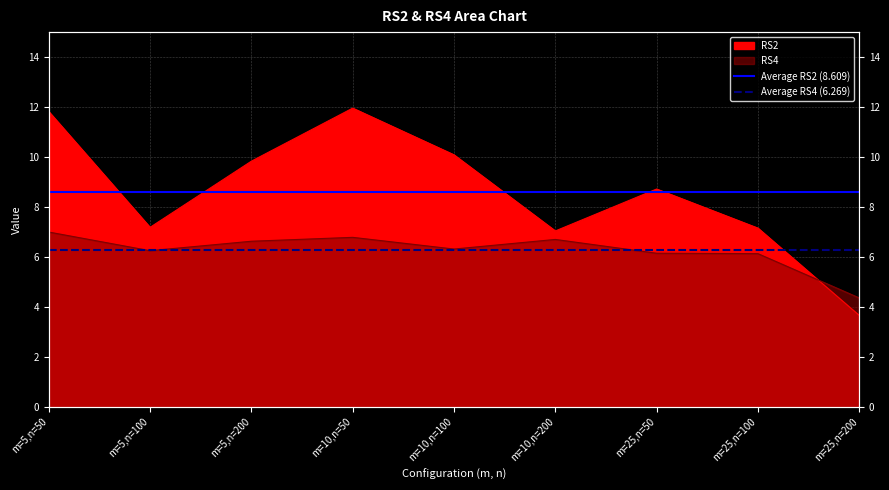

Rank the series by their average value, from lowest to highest.

Average RS4 (6.269), Average RS2 (8.609)